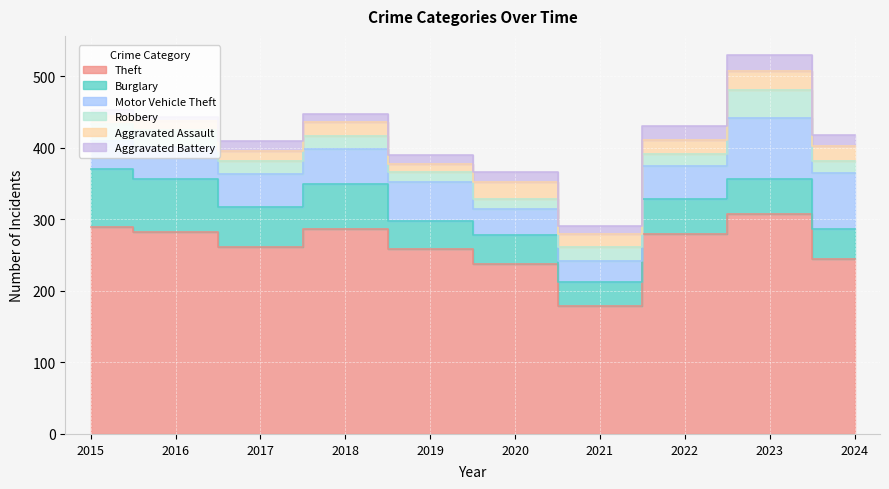

Reading right to left, extract all data points from this chart.

Theft: 2024=245	2023=307	2022=279	2021=179	2020=238	2019=259	2018=287	2017=261	2016=283	2015=290
Burglary: 2024=41	2023=49	2022=50	2021=33	2020=40	2019=39	2018=62	2017=56	2016=73	2015=80
Motor Vehicle Theft: 2024=79	2023=86	2022=45	2021=30	2020=37	2019=54	2018=50	2017=47	2016=45	2015=40
Robbery: 2024=16	2023=39	2022=18	2021=19	2020=14	2019=14	2018=17	2017=18	2016=24	2015=24
Aggravated Assault: 2024=21	2023=26	2022=19	2021=18	2020=23	2019=12	2018=20	2017=14	2016=12	2015=11
Aggravated Battery: 2024=16	2023=23	2022=20	2021=12	2020=14	2019=12	2018=11	2017=13	2016=6	2015=8